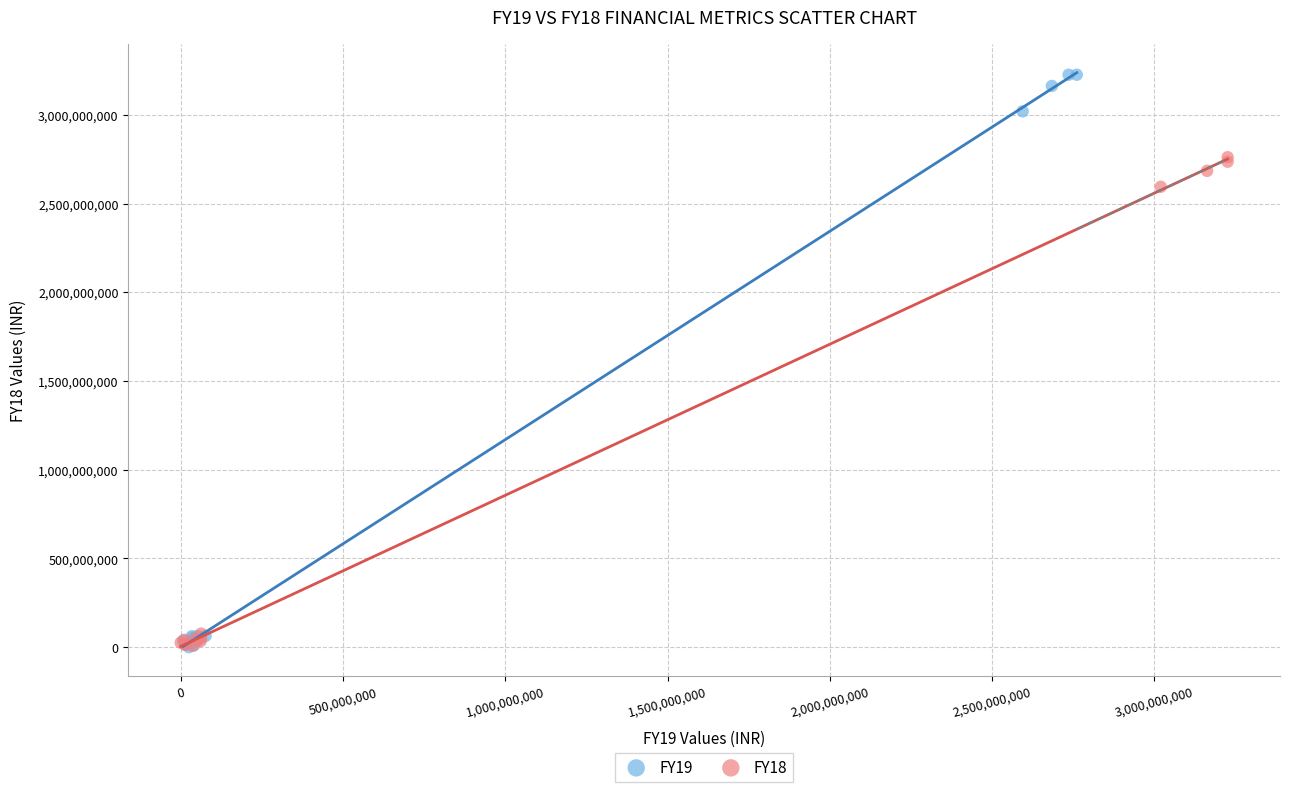

Which series contains the highest Y value?

FY19